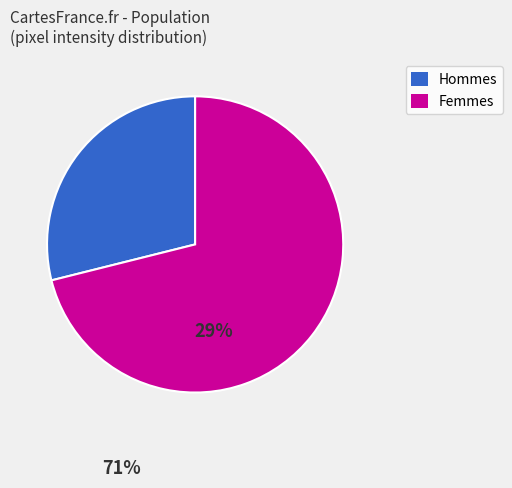

Is there any slice that represents more than half of the pie?

Yes